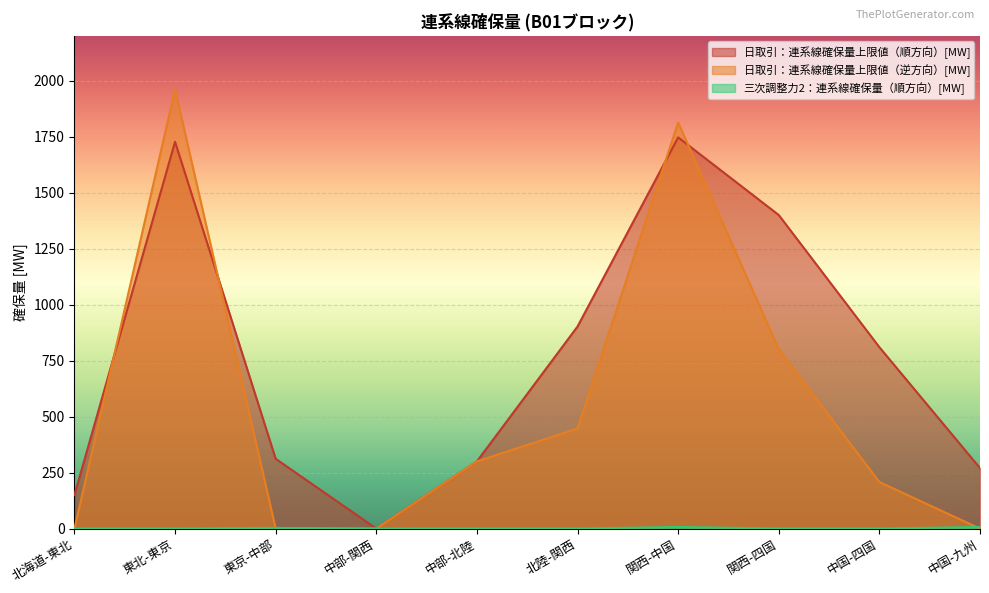

The 日取引：連系線確保量上限値（順方向）[MW] series shows 311.7 at 東京-中部. True or false?

True